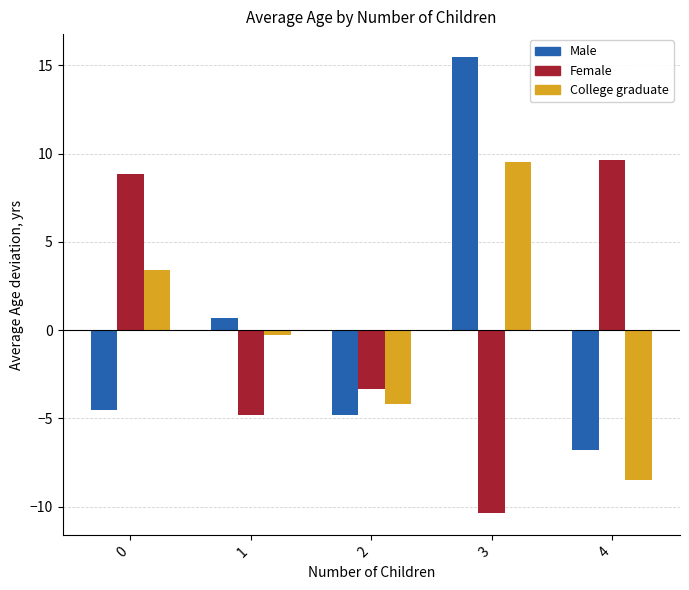

What are all the series names shown in the legend?

Male, Female, College graduate